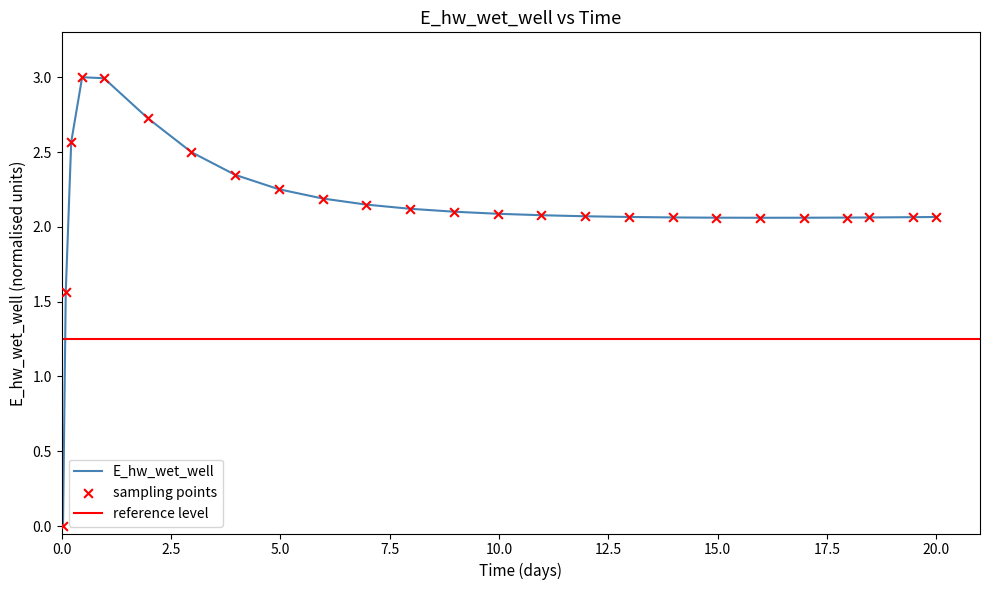

What is the highest value of the E_hw_wet_well series?

3.0